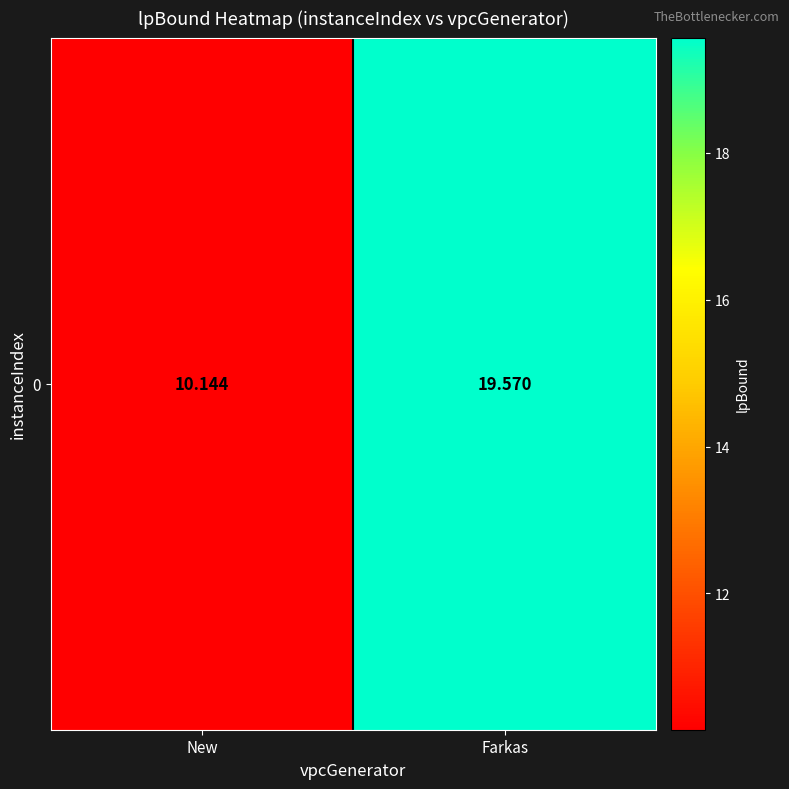

What is the change in value from New to Farkas?

+9.4